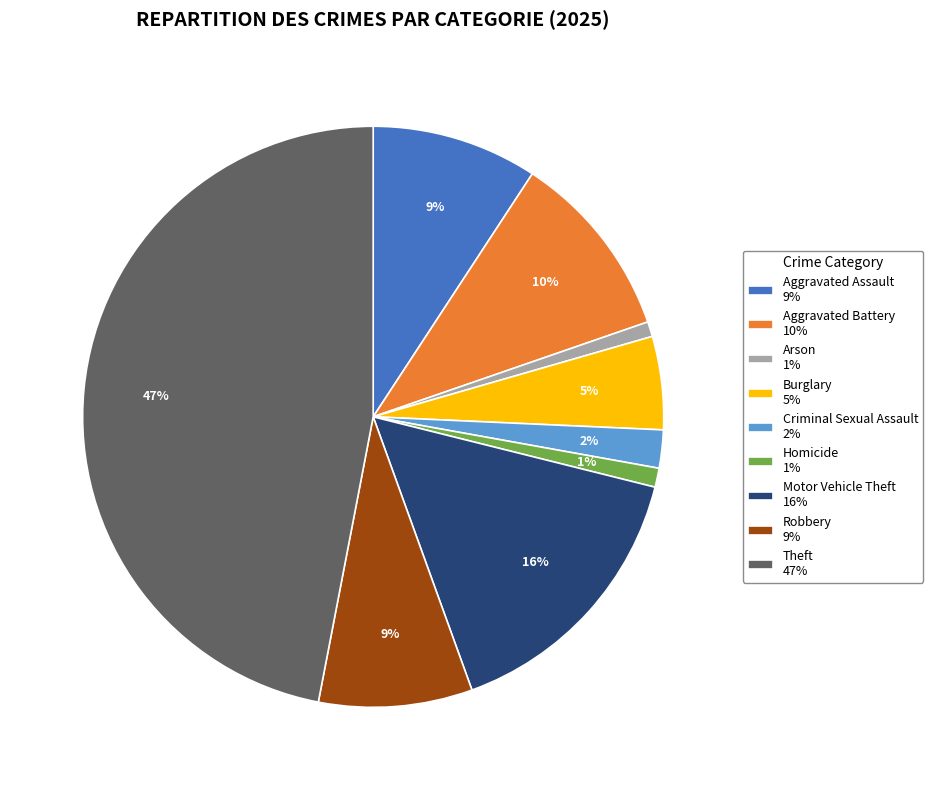

To the nearest percent, what is the difference between the Aggravated Assault 9% and Theft 47% slice percentages?

38%